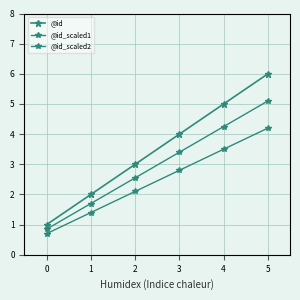

How many lines are shown in the chart?

3